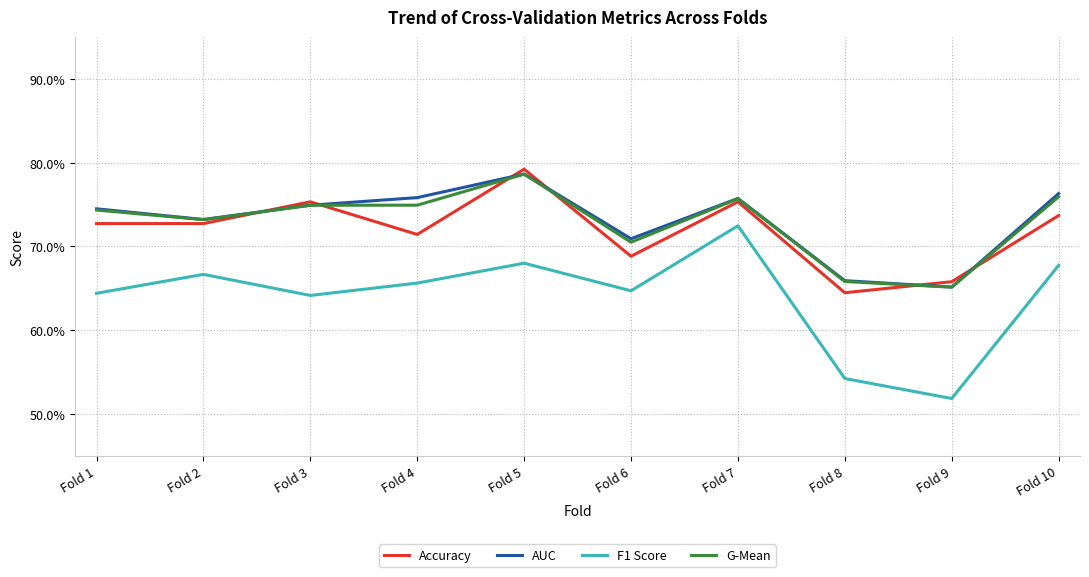

Reading right to left, list all the values displayed in this chart.

Accuracy: Fold 10=0.7	Fold 9=0.7	Fold 8=0.6	Fold 7=0.8	Fold 6=0.7	Fold 5=0.8	Fold 4=0.7	Fold 3=0.8	Fold 2=0.7	Fold 1=0.7
AUC: Fold 10=0.8	Fold 9=0.7	Fold 8=0.7	Fold 7=0.8	Fold 6=0.7	Fold 5=0.8	Fold 4=0.8	Fold 3=0.7	Fold 2=0.7	Fold 1=0.7
F1 Score: Fold 10=0.7	Fold 9=0.5	Fold 8=0.5	Fold 7=0.7	Fold 6=0.6	Fold 5=0.7	Fold 4=0.7	Fold 3=0.6	Fold 2=0.7	Fold 1=0.6
G-Mean: Fold 10=0.8	Fold 9=0.7	Fold 8=0.7	Fold 7=0.8	Fold 6=0.7	Fold 5=0.8	Fold 4=0.7	Fold 3=0.7	Fold 2=0.7	Fold 1=0.7